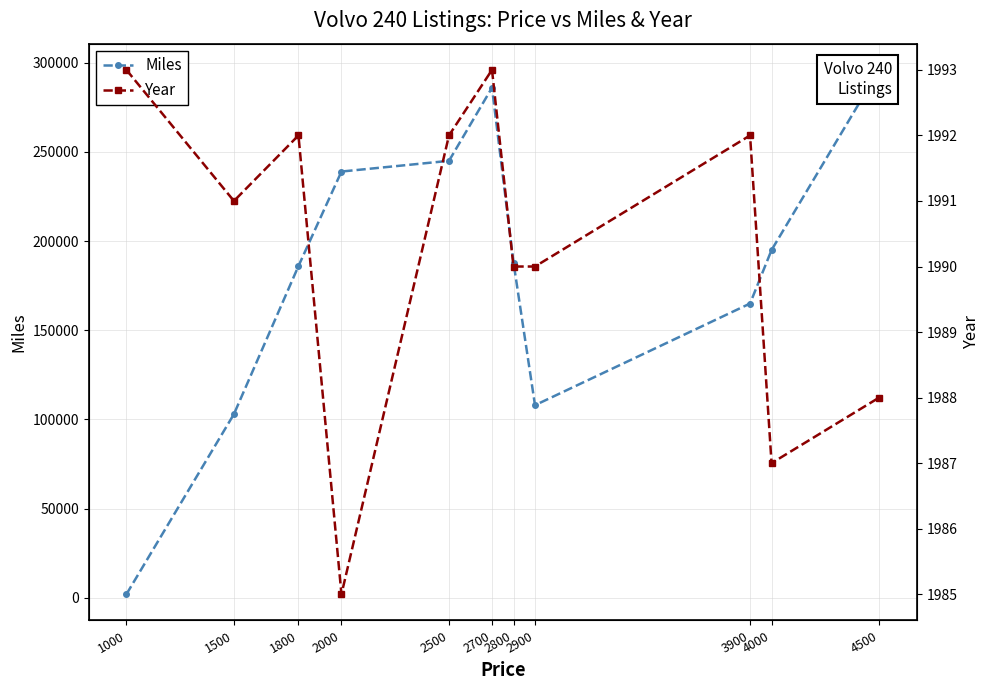

What is the value of the Miles point at the 10th from the left?

195000